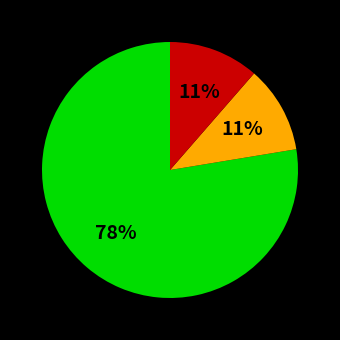

Is there a majority slice in this chart?

Yes